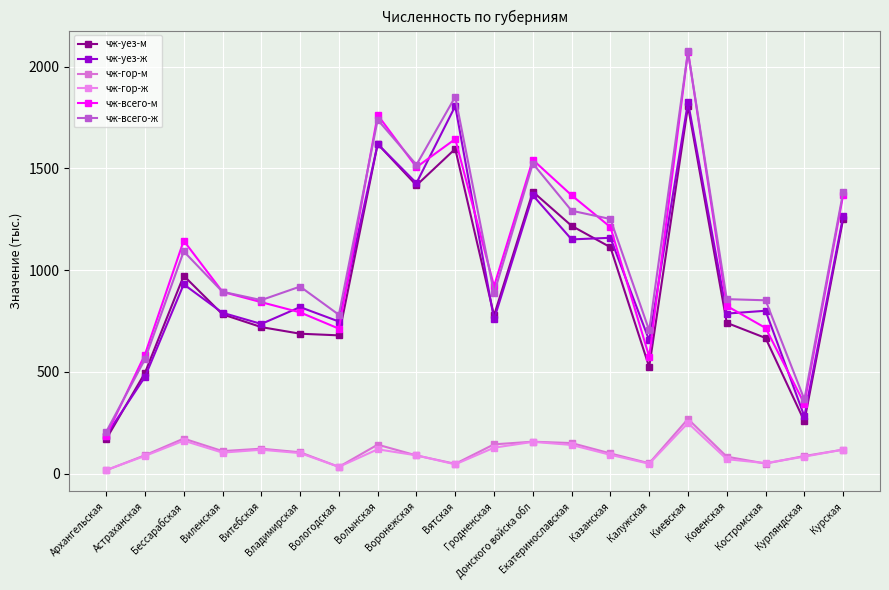

How many lines are shown in the chart?

6